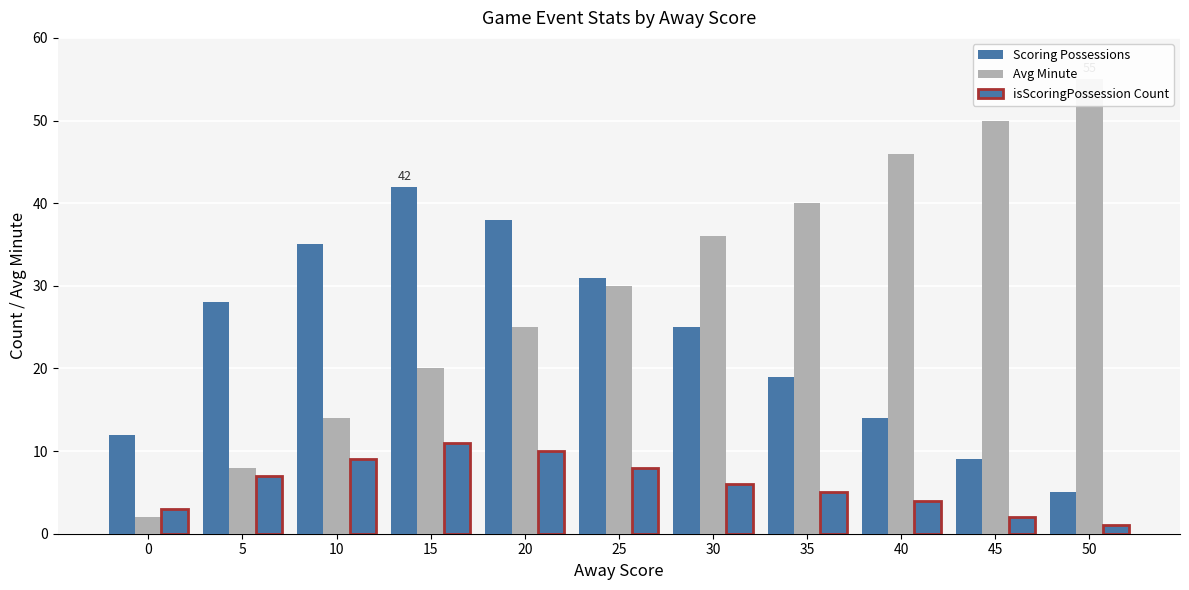

The value of Avg Minute at 15 is 20. True or false?

True